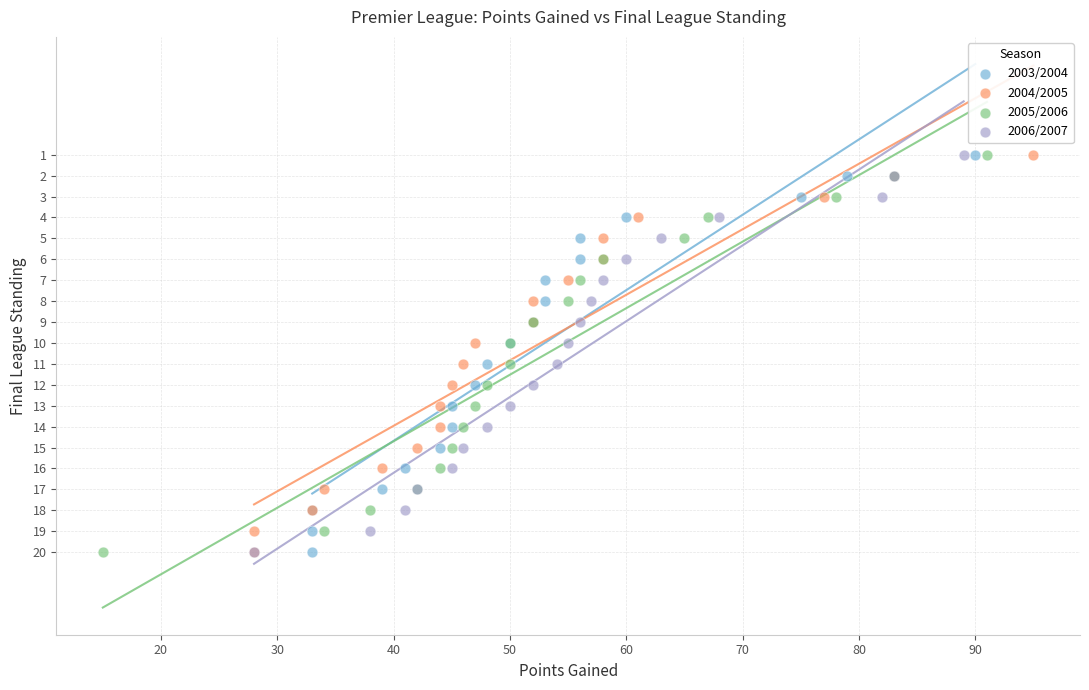

What are all the series names shown in the legend?

2003/2004, 2004/2005, 2005/2006, 2006/2007